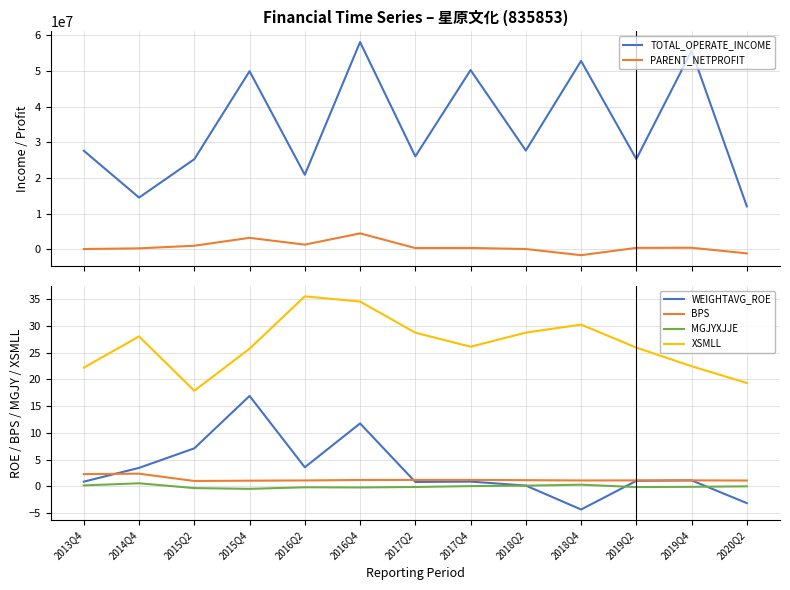

Reading left to right, transcribe all the data shown in this chart.

TOTAL_OPERATE_INCOME: 27629257.6	14492473.8	25256378.4	49932397.7	20893855.4	58102750.0	26047526.7	50248023.4	27680041.5	52807306.4	25299971.9	55633958.0	12028738.4
PARENT_NETPROFIT: 63942.3	252697.0	989894.8	3205865.4	1297330.0	4451668.6	336521.4	366789.5	66196.9	-1663546.6	392544.4	423478.6	-1152680.0
WEIGHTAVG_ROE: 0.9	3.5	7.1	16.9	3.6	11.8	0.8	0.9	0.2	-4.3	1.1	1.1	-3.1
BPS: 2.3	2.4	1.0	1.1	1.1	1.2	1.2	1.2	1.2	1.1	1.1	1.1	1.1
MGJYXJJE: 0.2	0.6	-0.3	-0.4	-0.2	-0.2	-0.1	0.1	0.2	0.3	-0.1	-0.1	0.0
XSMLL: 22.2	28.0	17.9	25.7	35.5	34.5	28.7	26.1	28.7	30.2	25.9	22.4	19.3